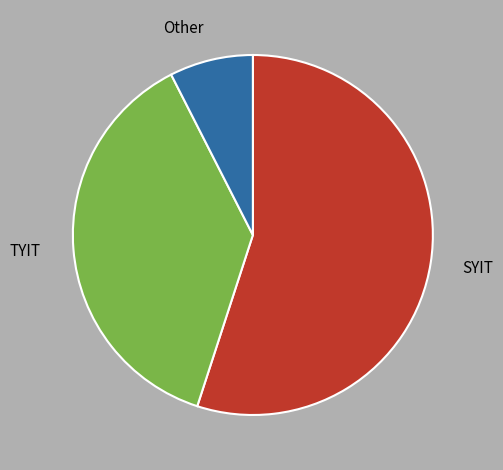

Approximately how many times larger is the value at Other compared to TYIT?

0.2